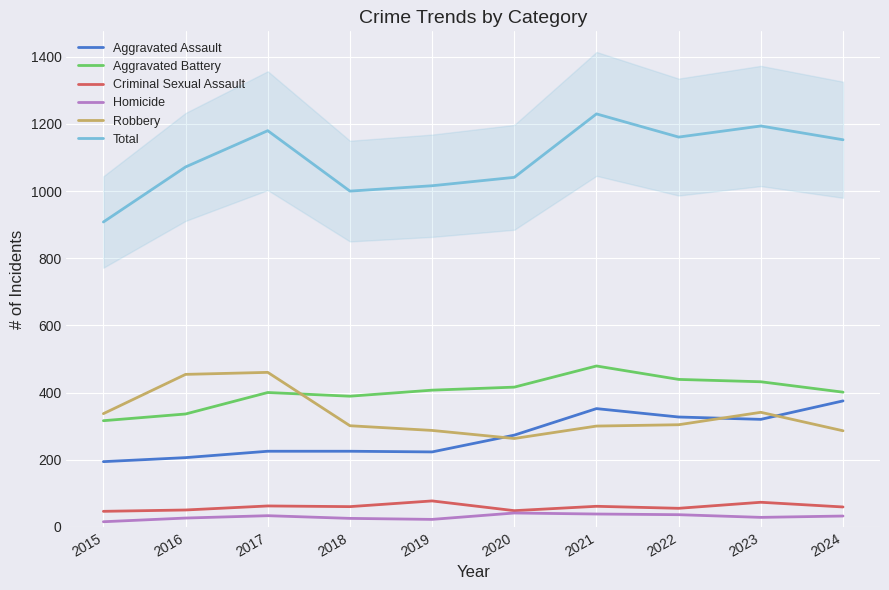

How many lines are shown in the chart?

6